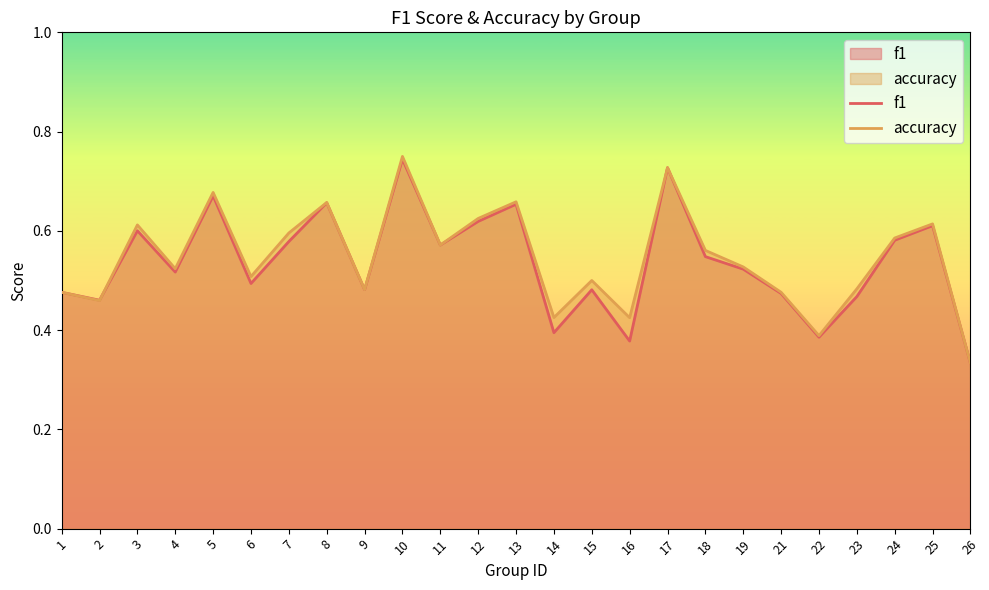

What are all the series names shown in the legend?

f1, accuracy